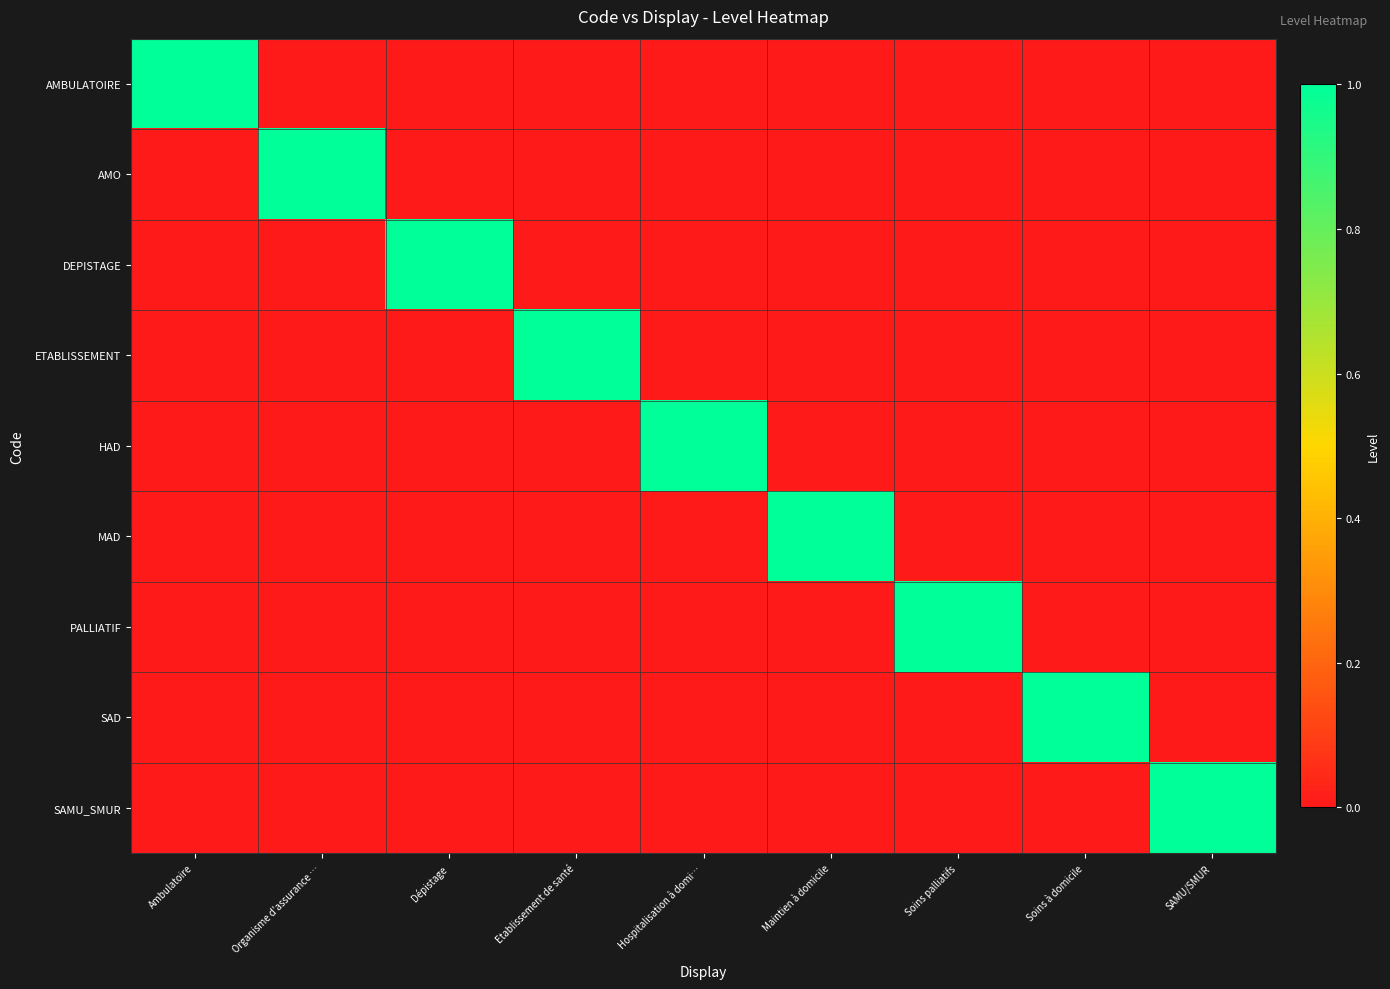

Which label corresponds to the largest value in the chart?

Ambulatoire